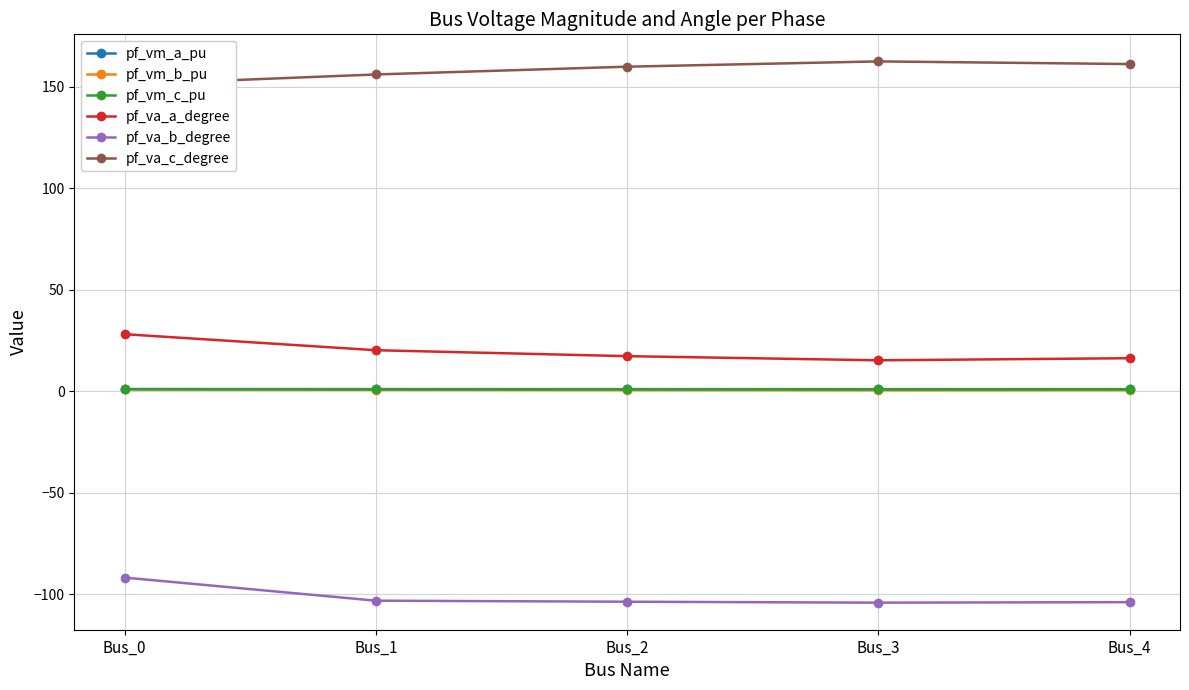

At which category does the chart reach its peak across all series?

Bus_3